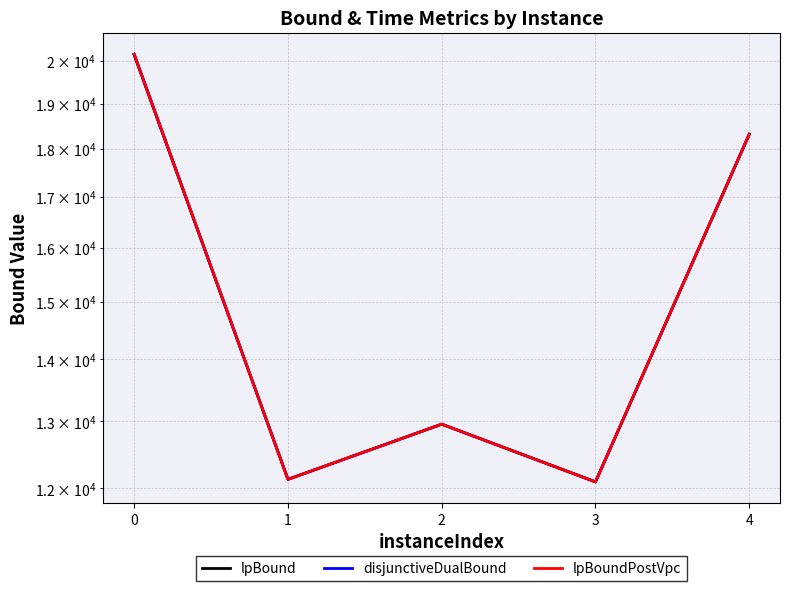

Which series has the largest range (max minus min)?

disjunctiveDualBound